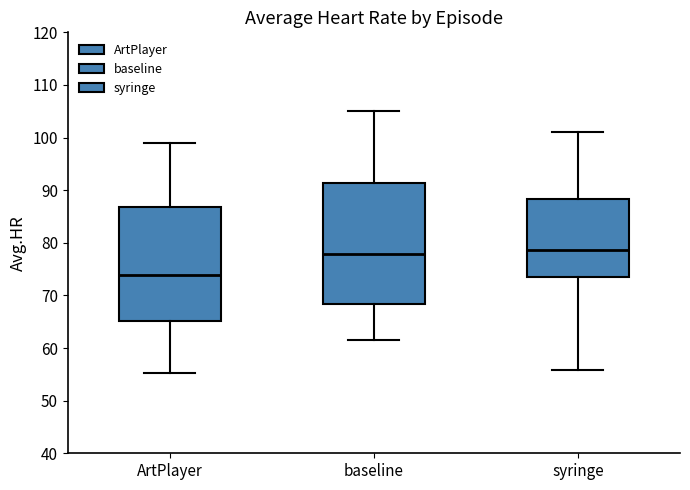

Reading left to right, read every box against the y-axis: the position of its median line, the range the box covers, and the ends of its whiskers. The values are not printed on the chart, so give them approximately, as read against the axis.

ArtPlayer: median 74, box 65 to 87, whiskers 55 to 99
baseline: median 78, box 68 to 91, whiskers 61 to 105
syringe: median 79, box 73 to 88, whiskers 56 to 101